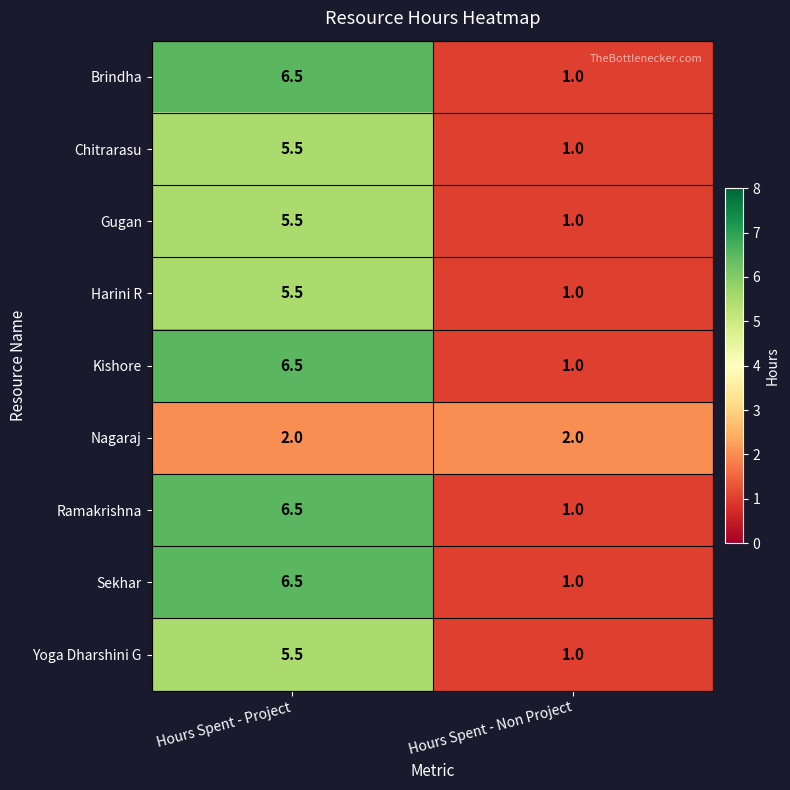

Which category has the highest value across all series?

Hours Spent - Project